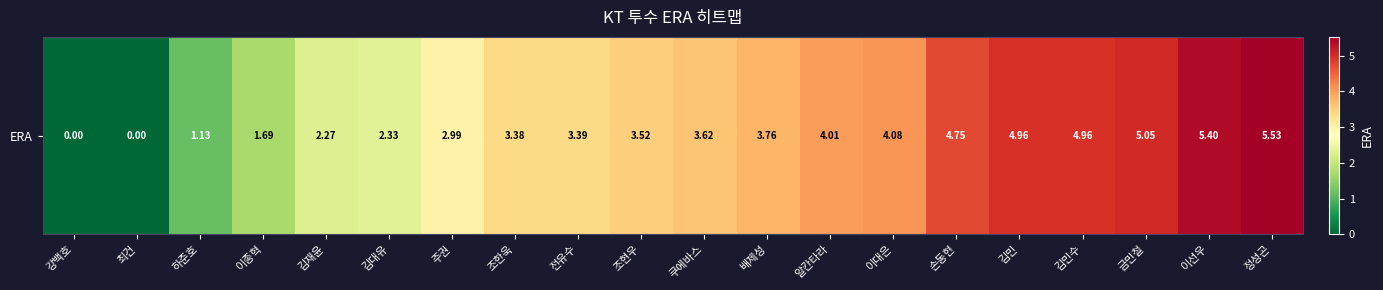

What is the maximum value shown in the chart?

5.5